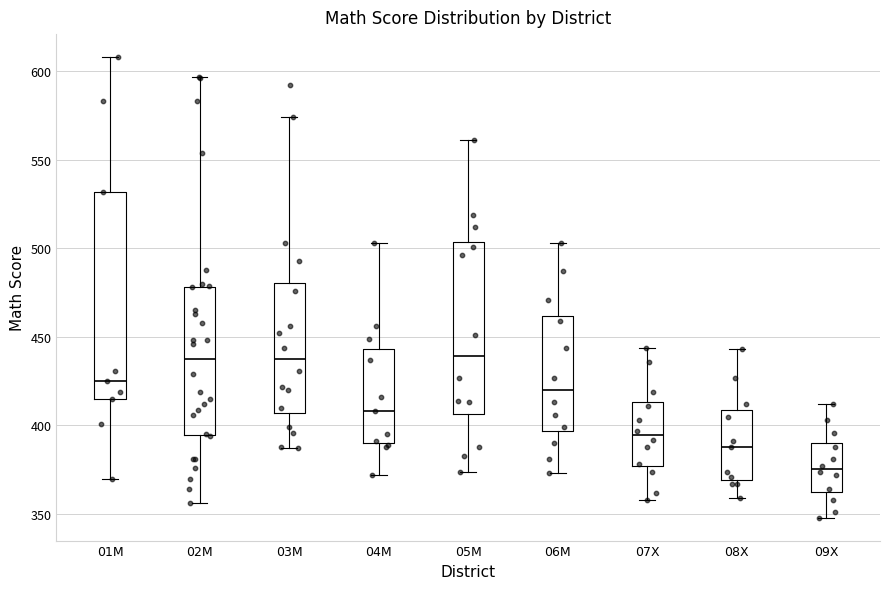

Which box is the tallest, from its lower edge to its upper edge?

01M